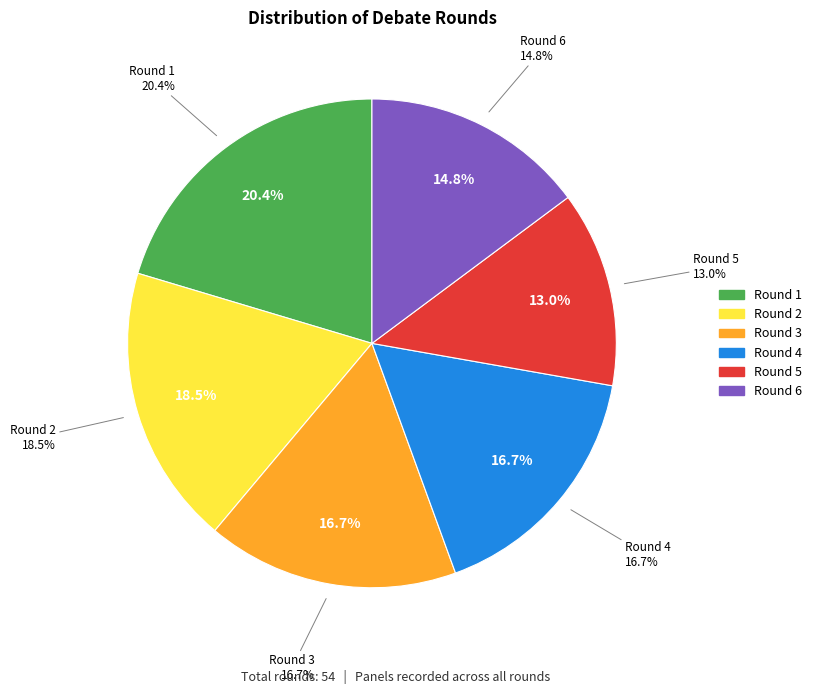

Which slice is the largest?

Round 1